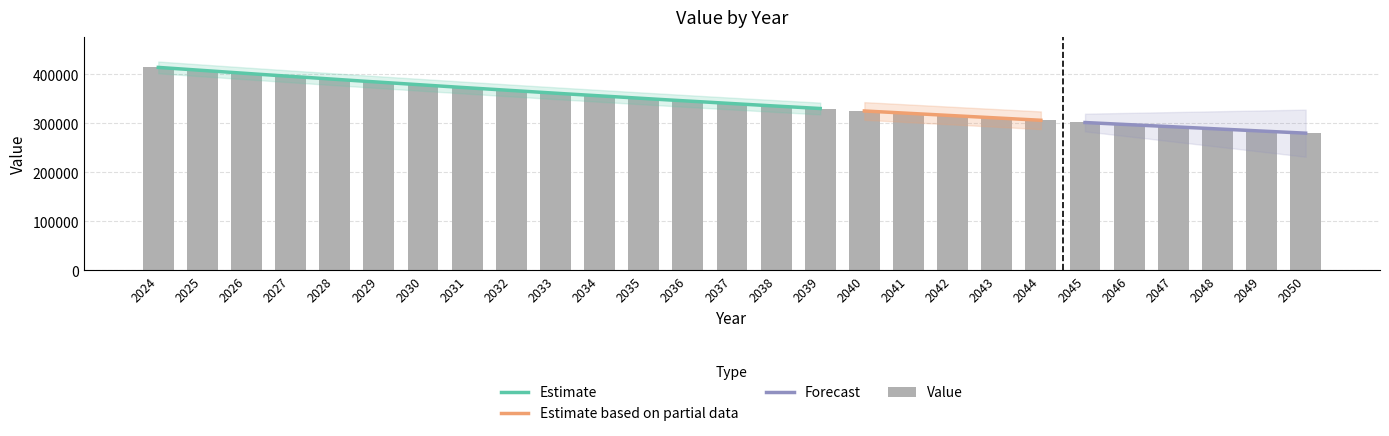

Reading left to right, transcribe all the data shown in this chart.

2024=414000.0	2025=407790.0	2026=401673.2	2027=395648.1	2028=389713.4	2029=383868.1	2030=378111.1	2031=372441.5	2032=366858.1	2033=361359.8	2034=355945.6	2035=350614.5	2036=345365.6	2037=340197.7	2038=335110.0	2039=330101.4	2040=325170.9	2041=320317.5	2042=315540.3	2043=310838.2	2044=306210.1	2045=301655.1	2046=297172.0	2047=292759.8	2048=288417.5	2049=284144.1	2050=279938.5